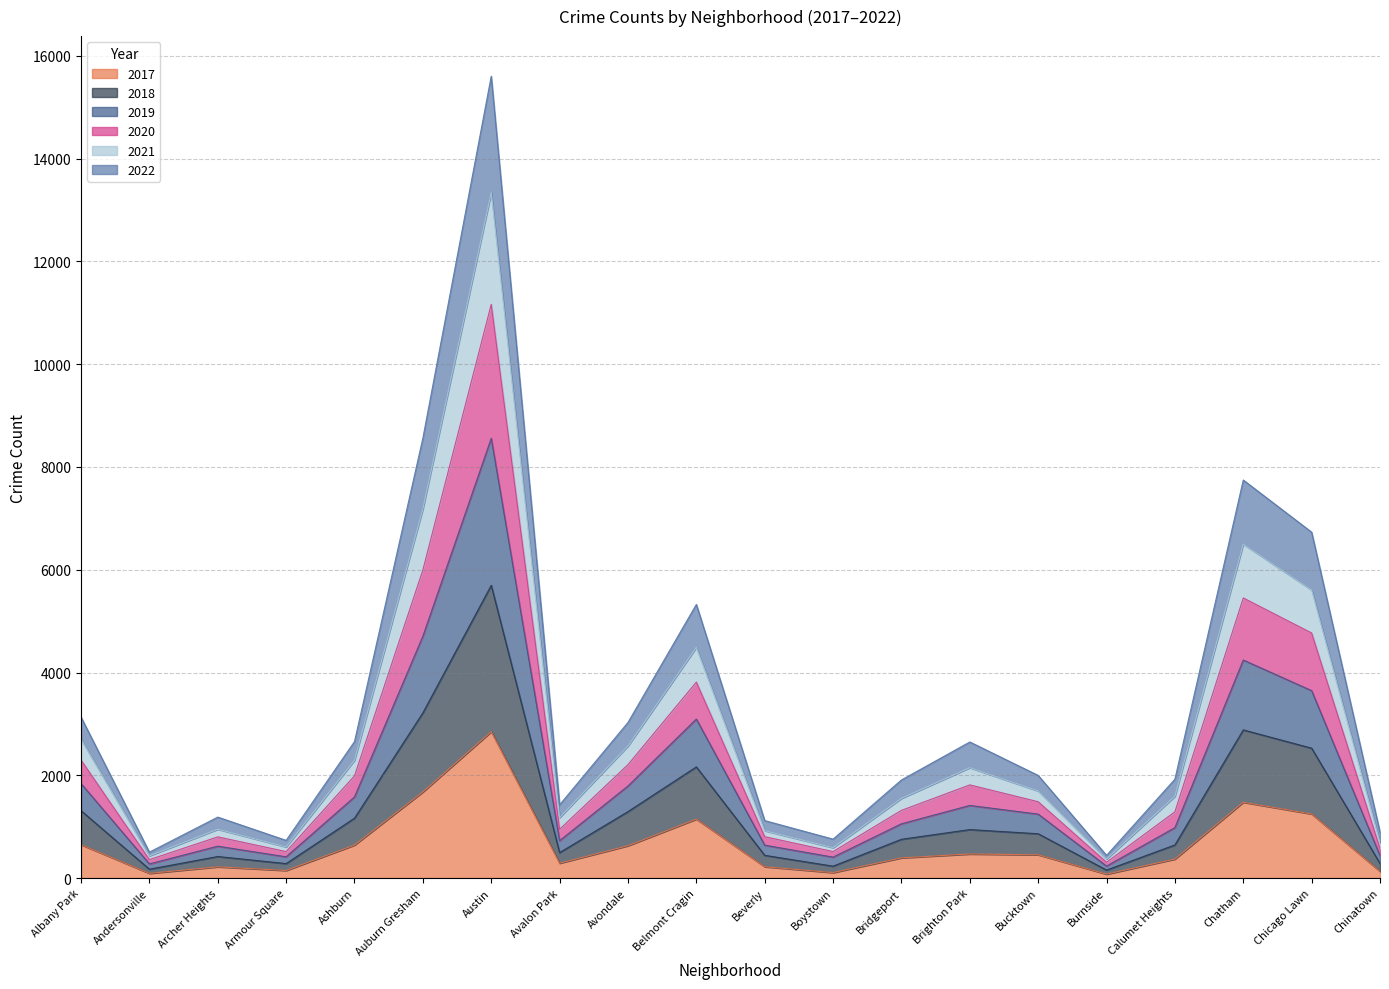

What is the value of the 2017 point at the 12th from the left?

106